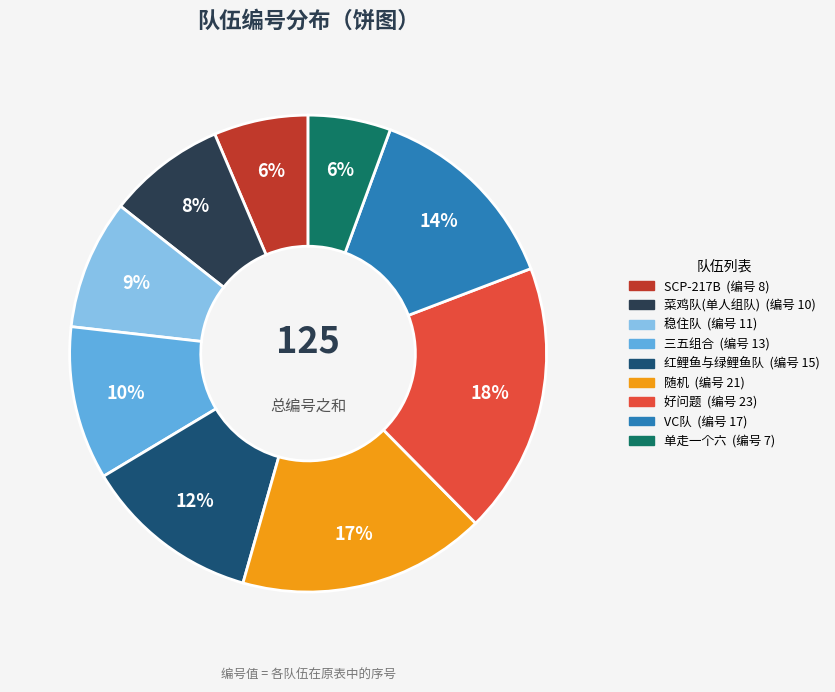

To the nearest percent, what is the combined percentage of VC队 and 好问题?

32%